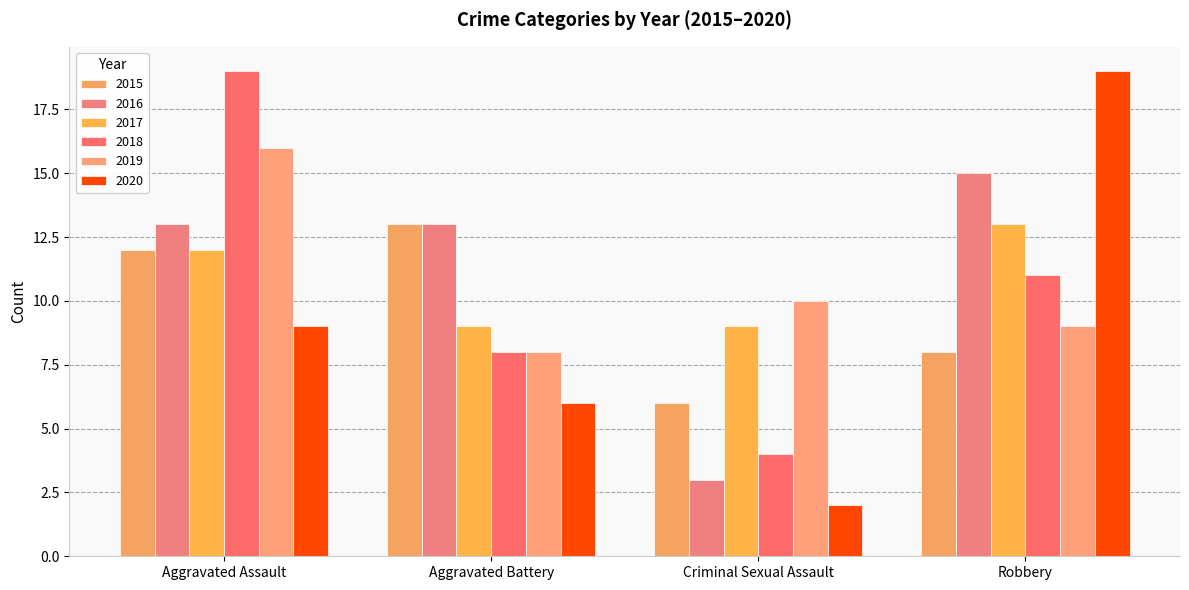

What is the label of the 3rd bar from the right?

Aggravated Battery